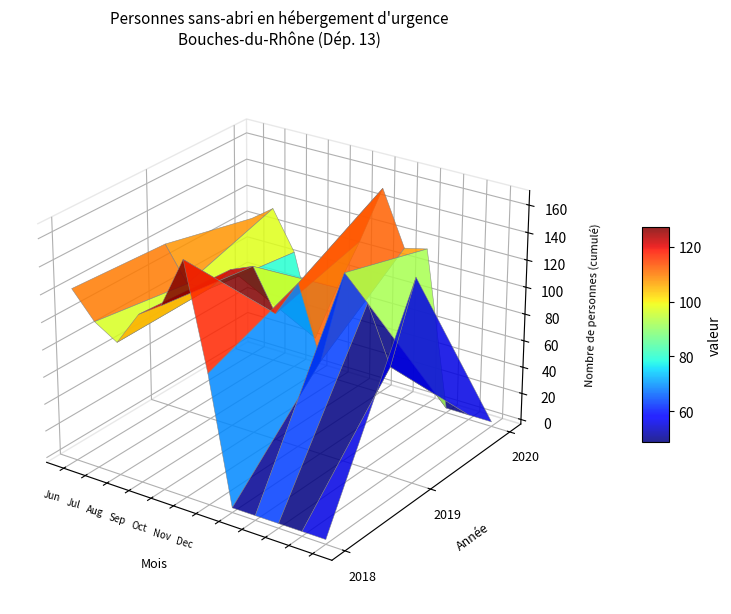

Reading left to right, transcribe all the data shown in this chart.

2018: 123	104	94	119	130	167	92	0	0	0	0	0	0	0	0	0	0	0	0	0	0	0	0	0	0	0	0	0
2019: 0	0	0	0	0	0	0	119	94	95	114	121	91	118	66	135	118	77	146	0	0	0	0	0	0	0	0	0
2020: 0	0	0	0	0	0	0	0	0	0	0	0	0	0	0	0	0	0	0	103	115	86	24	68	108	152	112	116